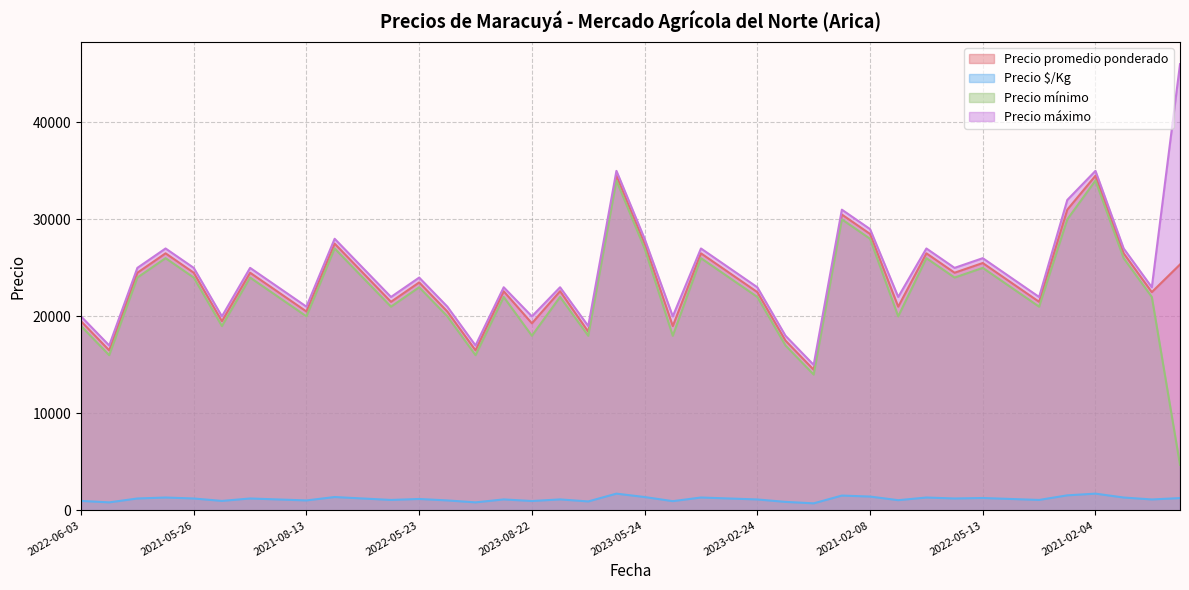

What is the highest value of the Precio mínimo series?

34000